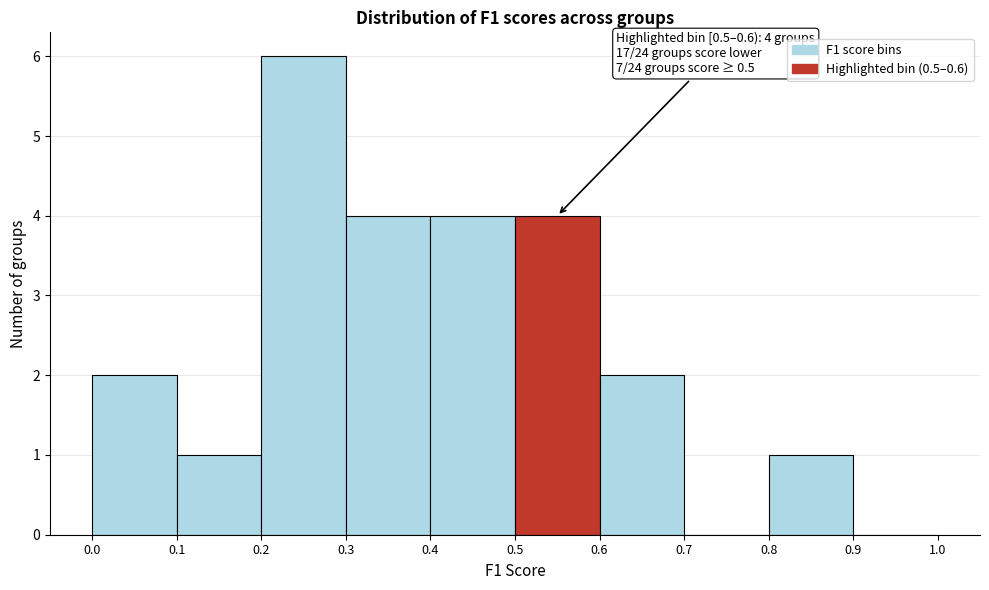

Which range on the x-axis has the tallest bar?

0.2 to 0.3